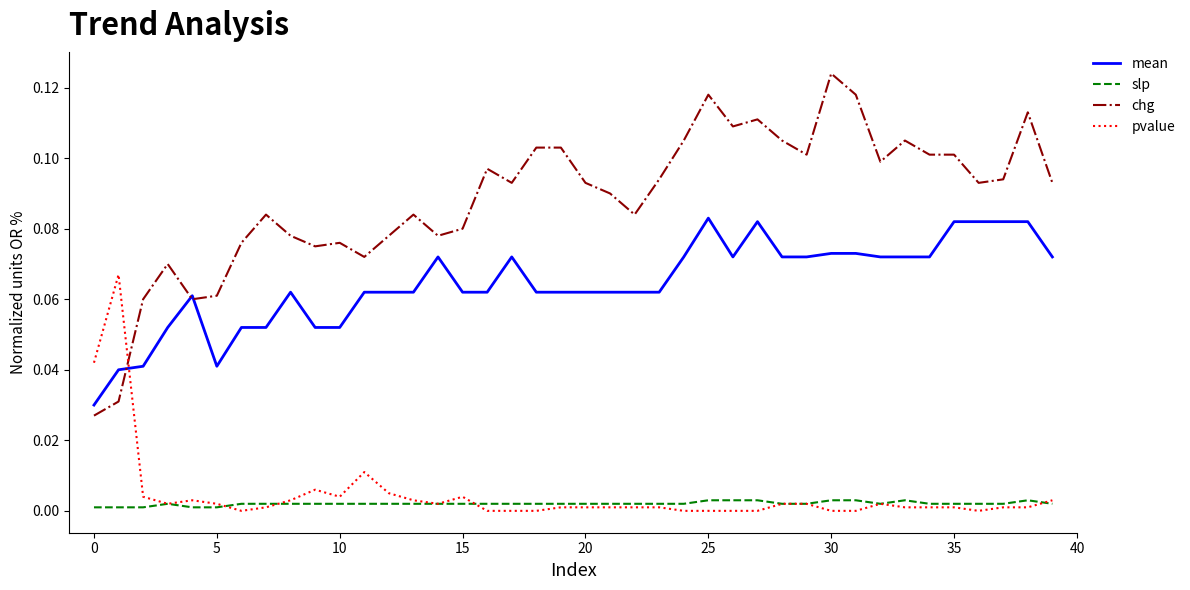

Which series has the largest range (max minus min)?

chg